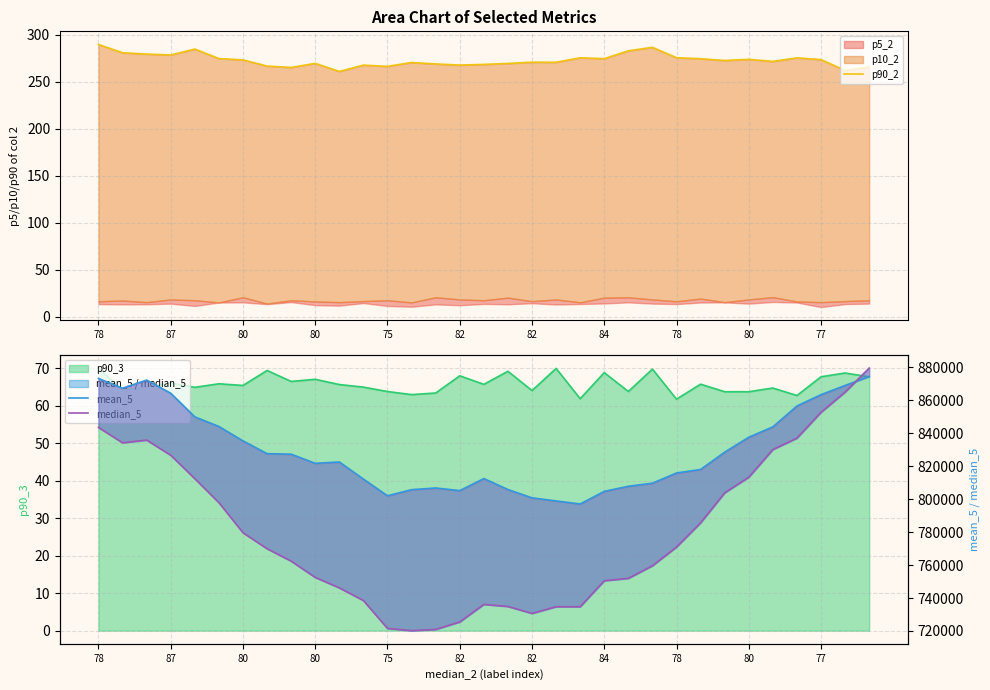

How many data points does each series have?

33